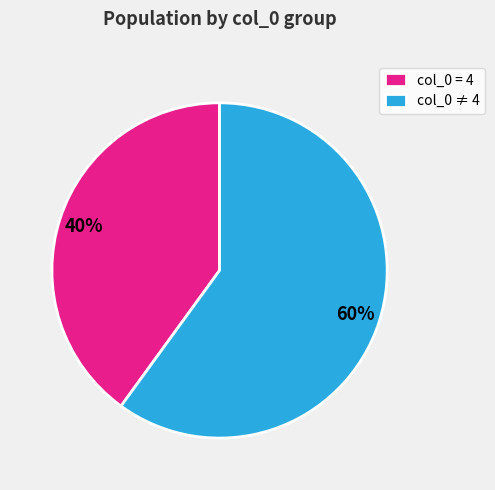

What is the majority slice?

col_0 ≠ 4